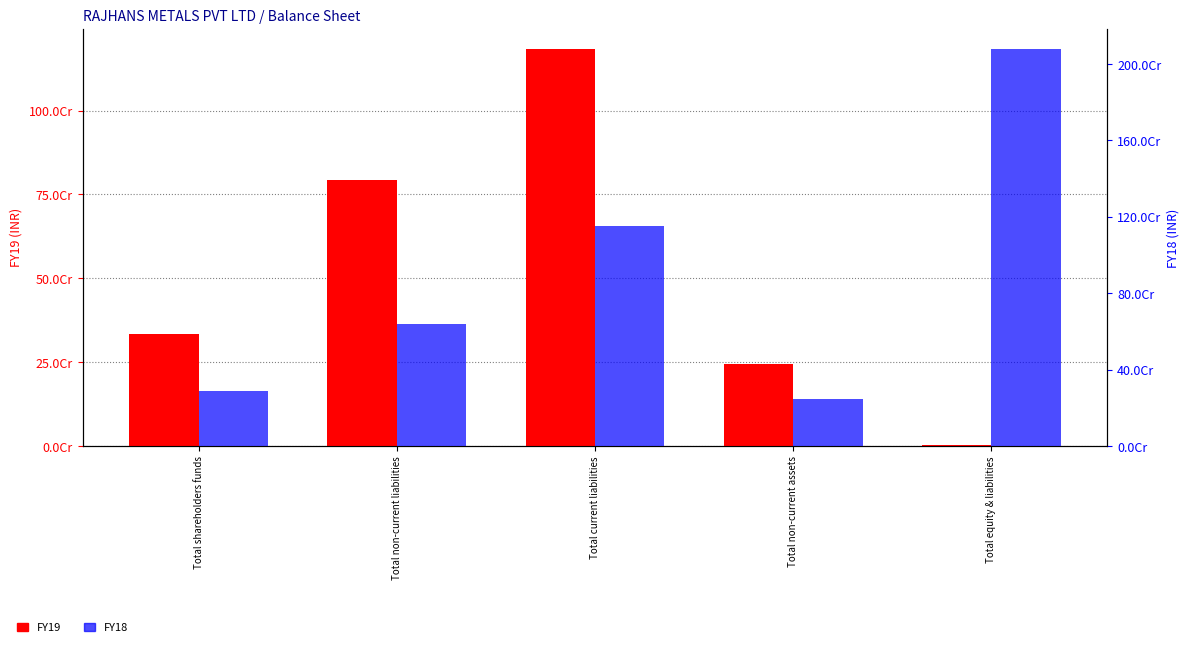

Which series has the largest total across all categories?

FY18